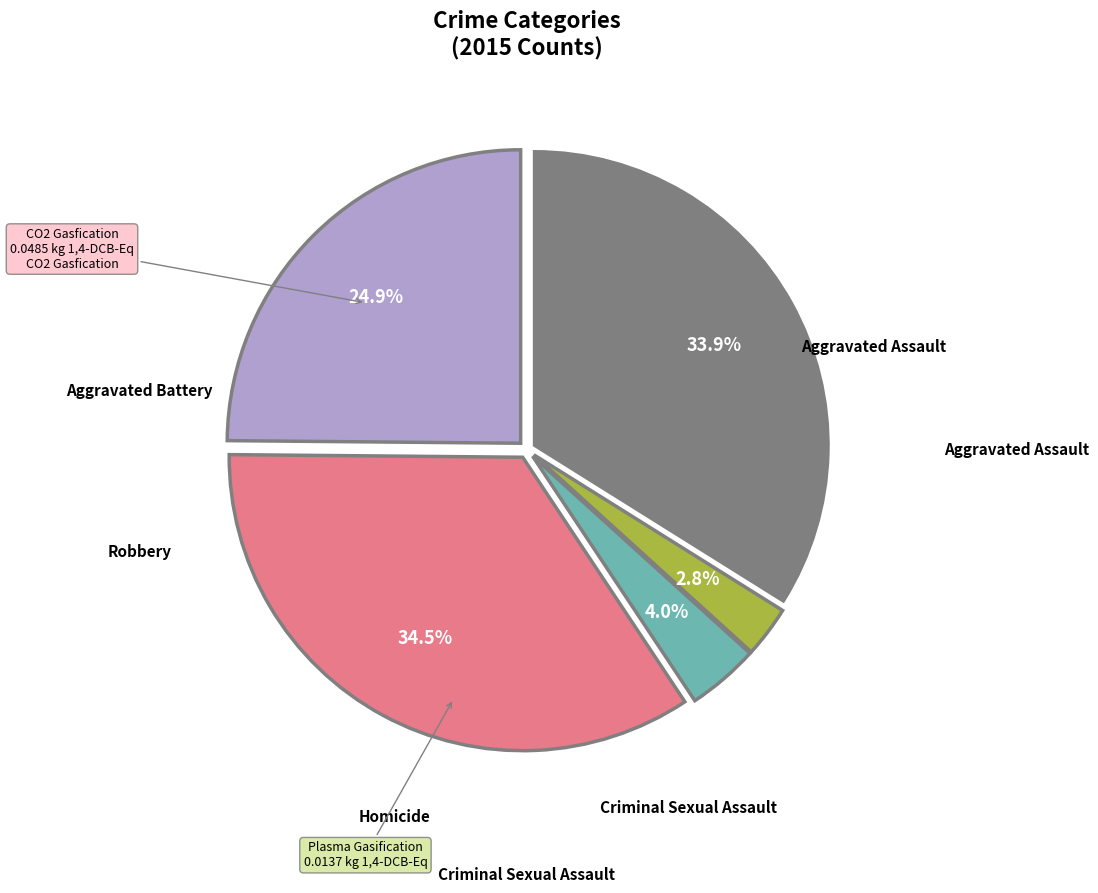

True or false: Criminal Sexual Assault accounts for 17% of the total.

False